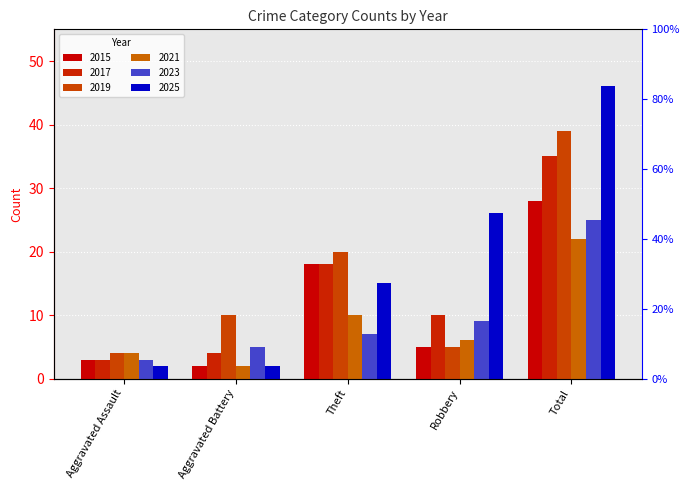

Reading left to right, list all the values displayed in this chart.

2015: Aggravated Assault=3	Aggravated Battery=2	Theft=18	Robbery=5	Total=28
2017: Aggravated Assault=3	Aggravated Battery=4	Theft=18	Robbery=10	Total=35
2019: Aggravated Assault=4	Aggravated Battery=10	Theft=20	Robbery=5	Total=39
2021: Aggravated Assault=4	Aggravated Battery=2	Theft=10	Robbery=6	Total=22
2023: Aggravated Assault=3	Aggravated Battery=5	Theft=7	Robbery=9	Total=25
2025: Aggravated Assault=2	Aggravated Battery=2	Theft=15	Robbery=26	Total=46